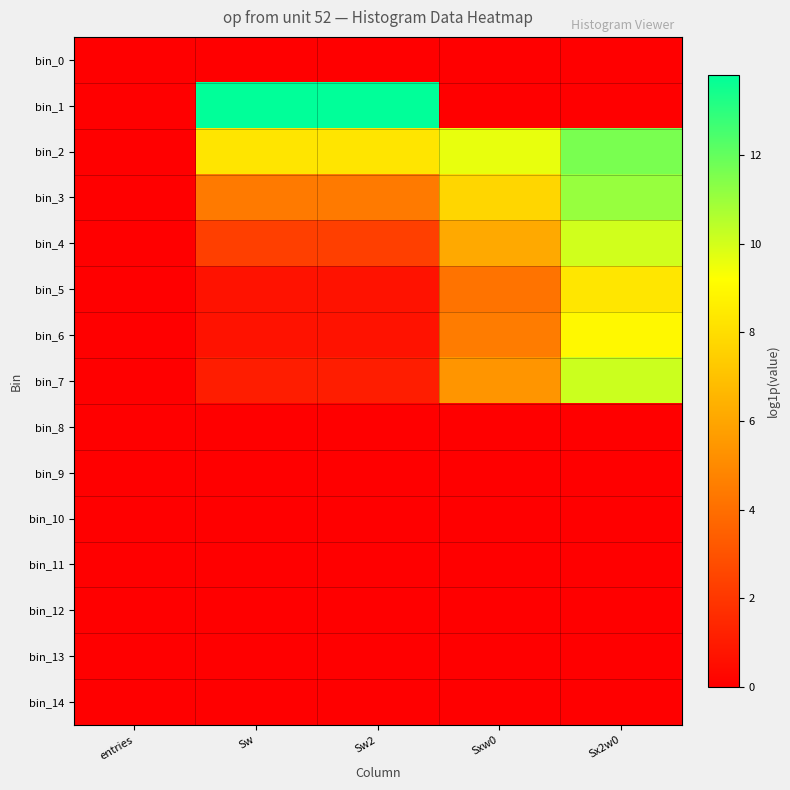

How many series are shown in this chart?

15